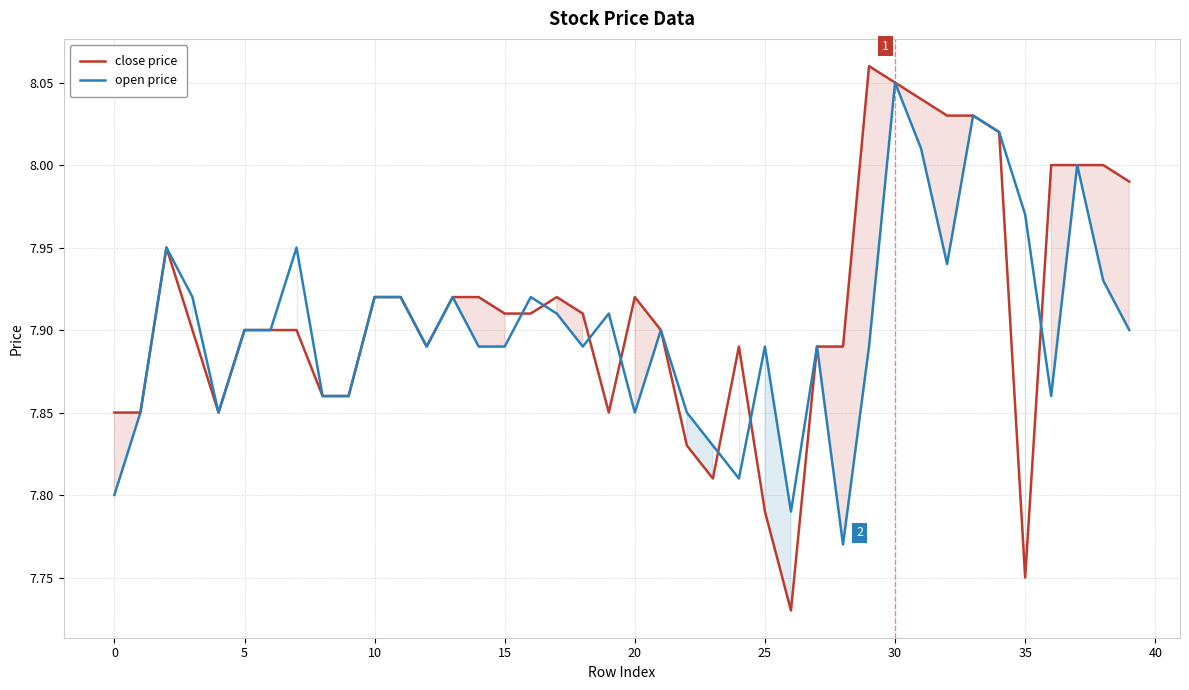

In open price, how many points are higher than both neighbors (excluding endpoints)?

11